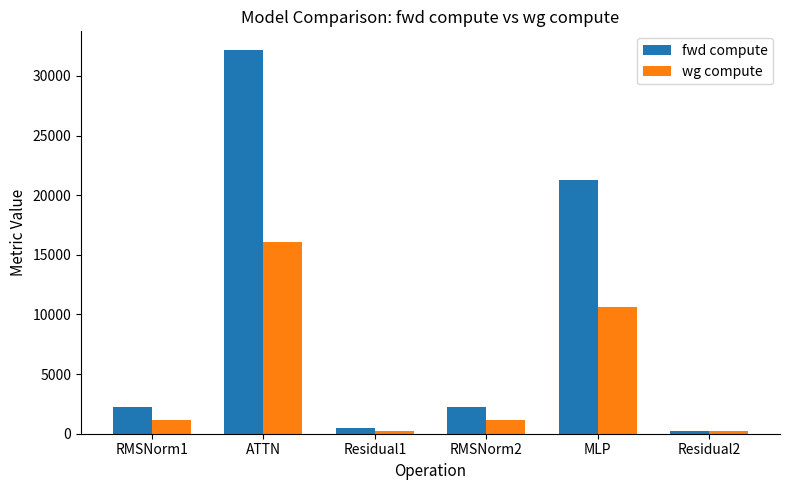

Which series has the largest total across all categories?

fwd compute